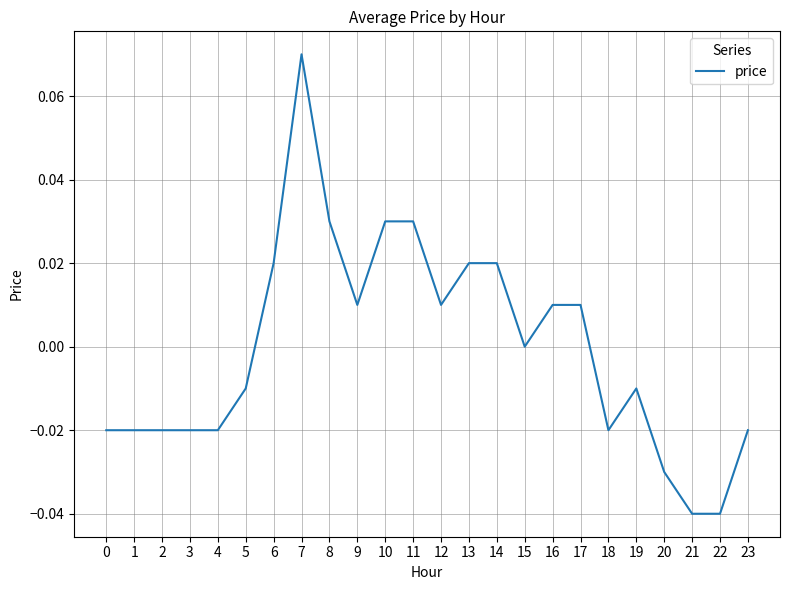

Between 15 and 5, which is larger?

15